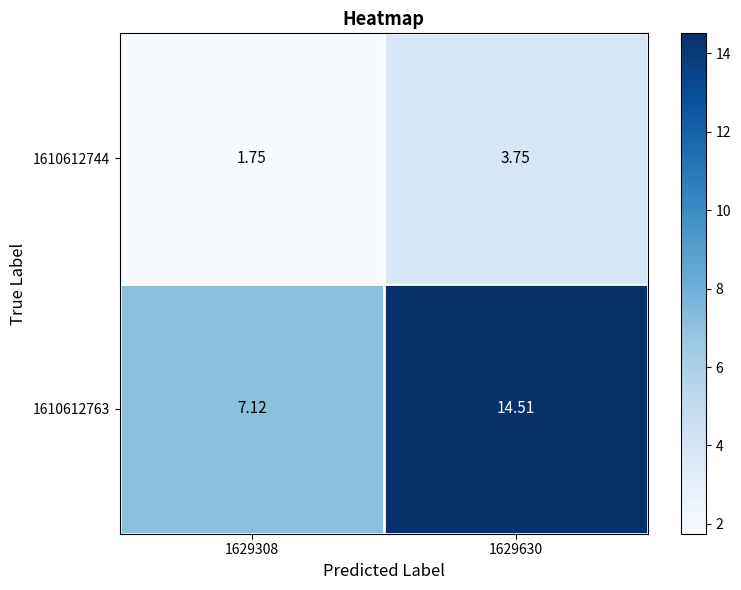

Between 1629308 and 1629630, which series saw the biggest shift?

1610612763